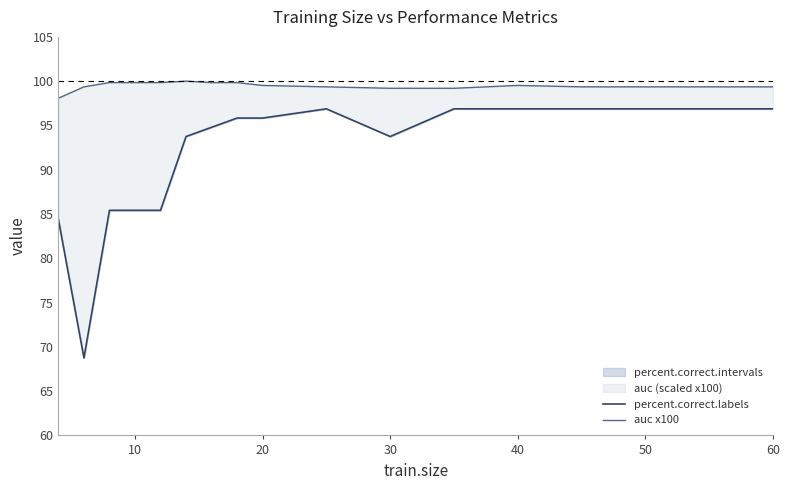

How many lines are shown in the chart?

2